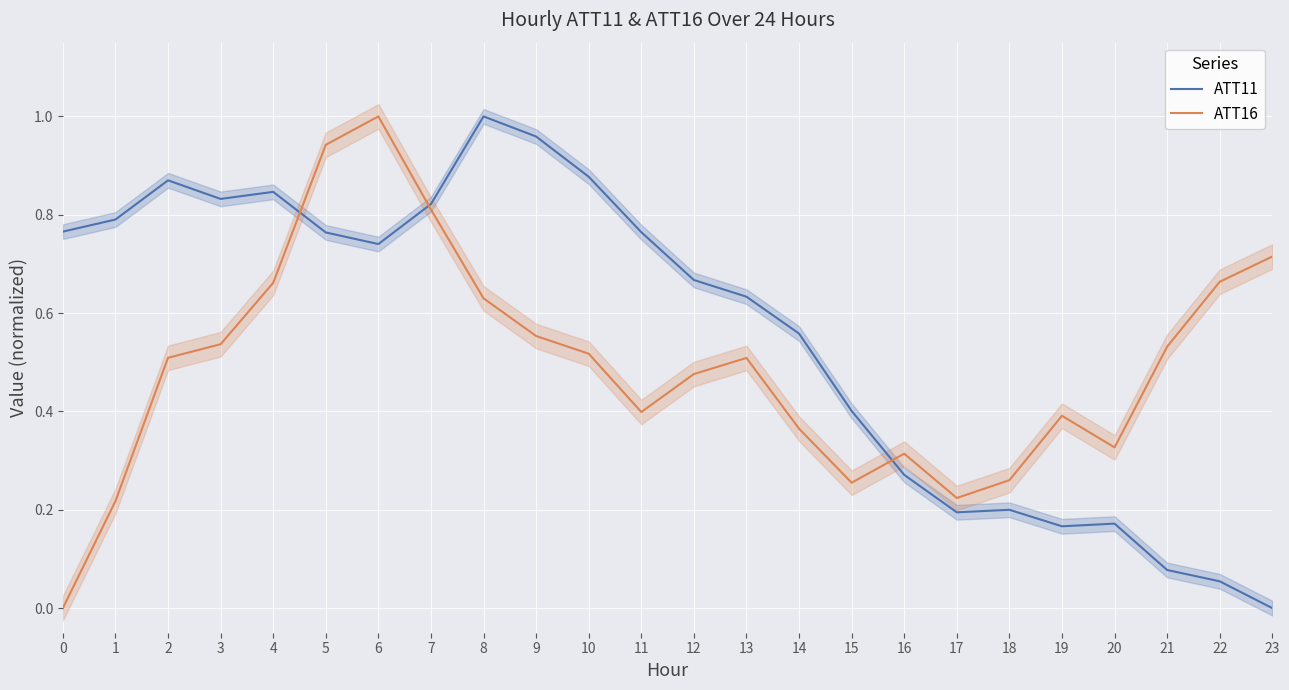

Rank the categories by ATT11 value from lowest to highest.

23, 22, 21, 19, 20, 17, 18, 16, 15, 14, 13, 12, 6, 5, 11, 0, 1, 7, 3, 4, 2, 10, 9, 8